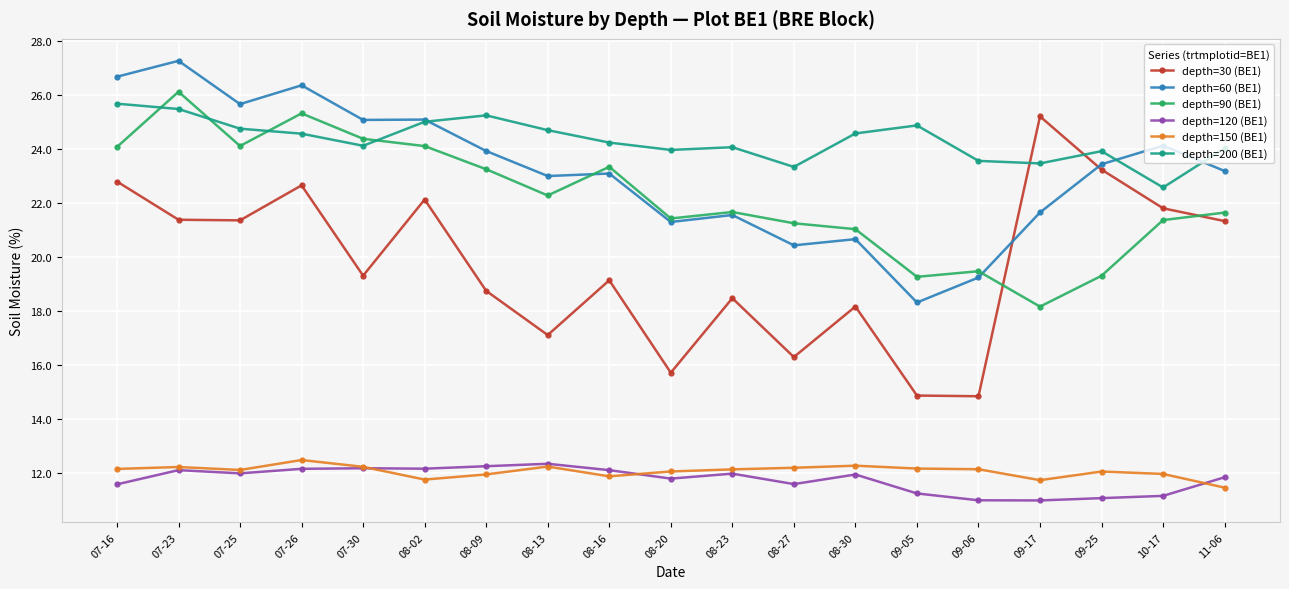

Which series has the largest total across all categories?

depth=200 (BE1)